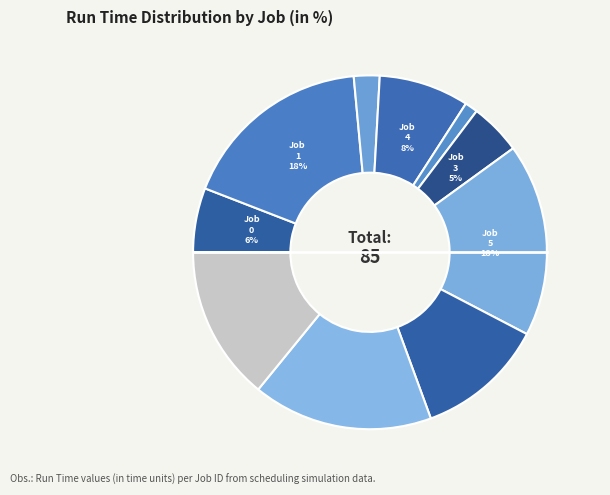

Does any single category account for the majority?

No